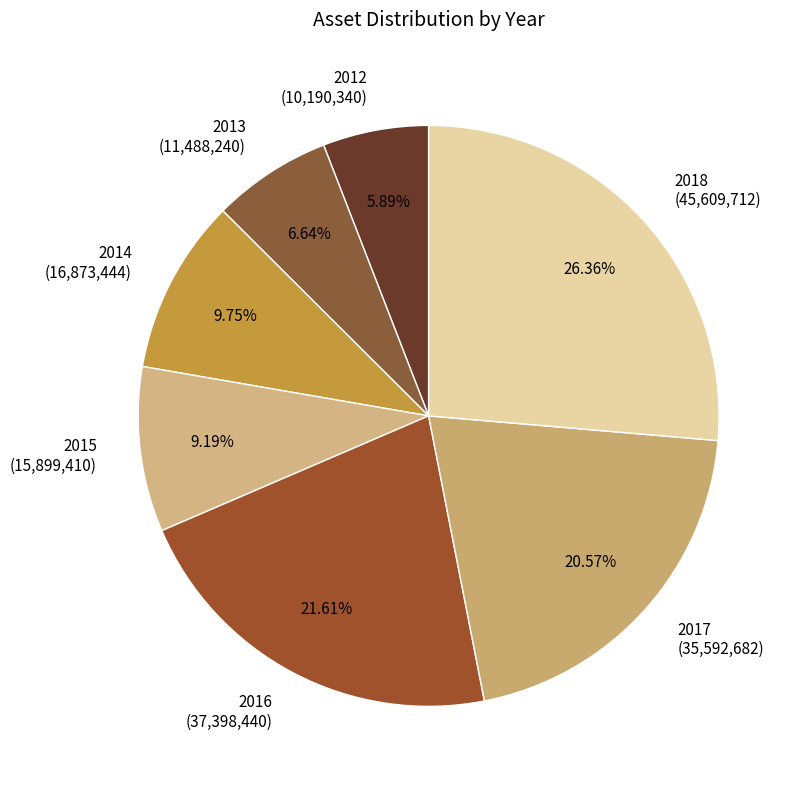

Do 2014 and 2017 together represent more than half of the pie?

No